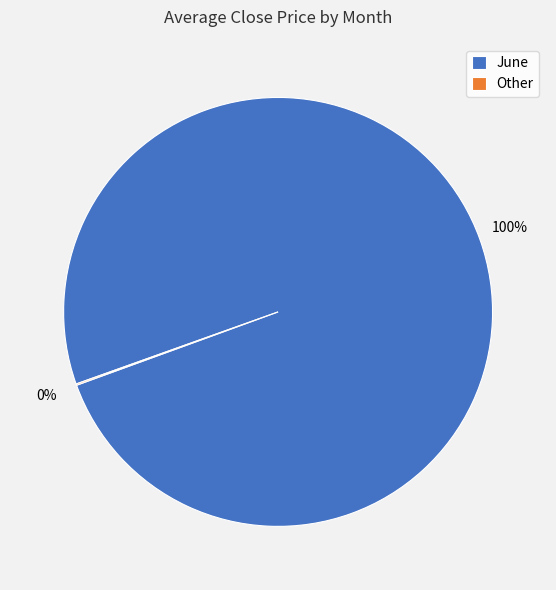

Which category has the biggest portion of the pie?

June